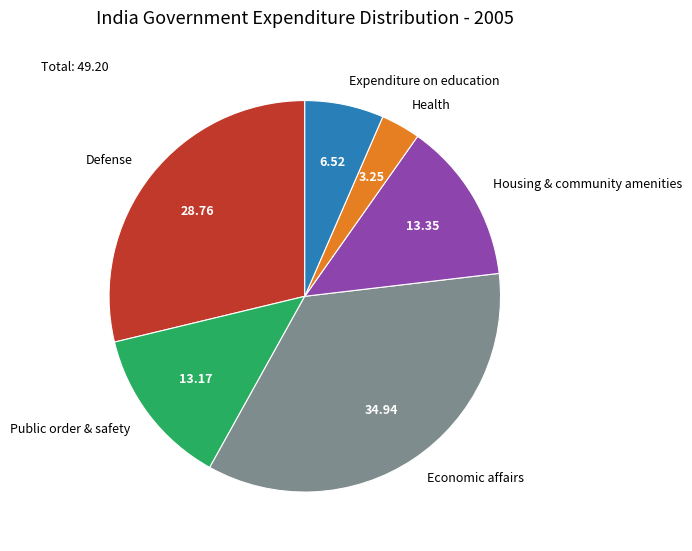

What is the smallest slice in the pie chart?

Health